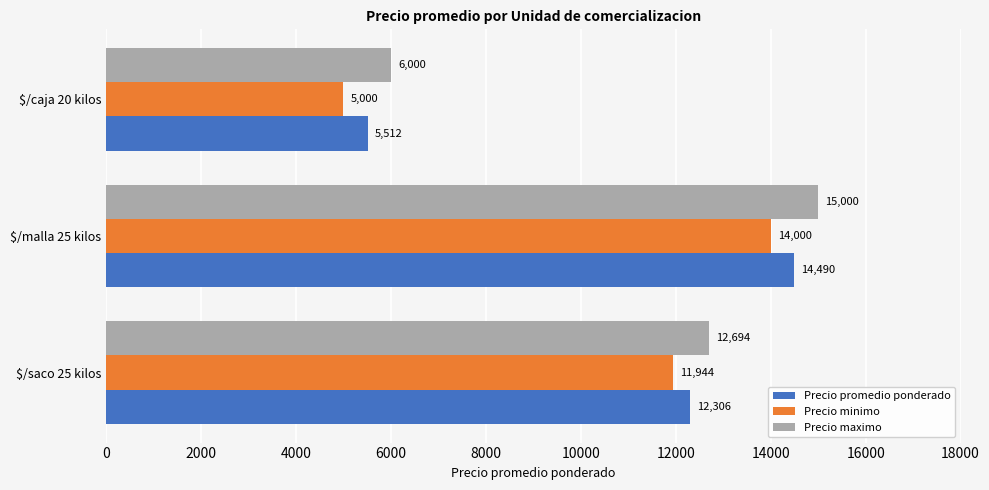

Rank the series by their average value, from lowest to highest.

Precio minimo, Precio promedio ponderado, Precio maximo